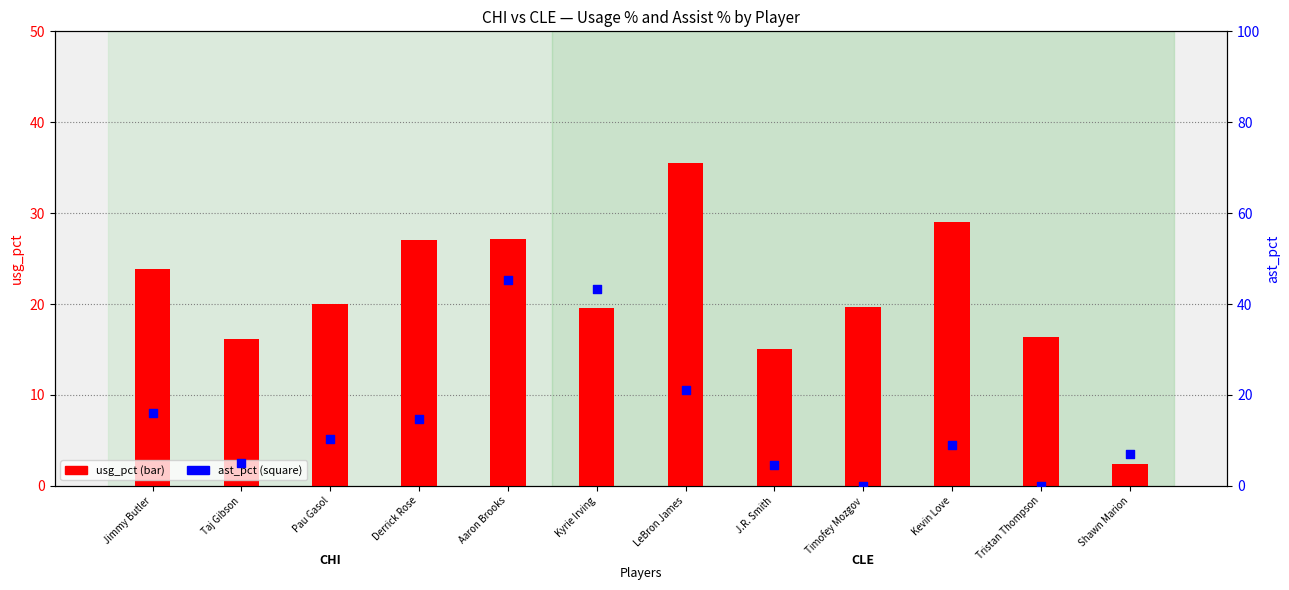

Which series has the widest spread of Y values?

ast_pct